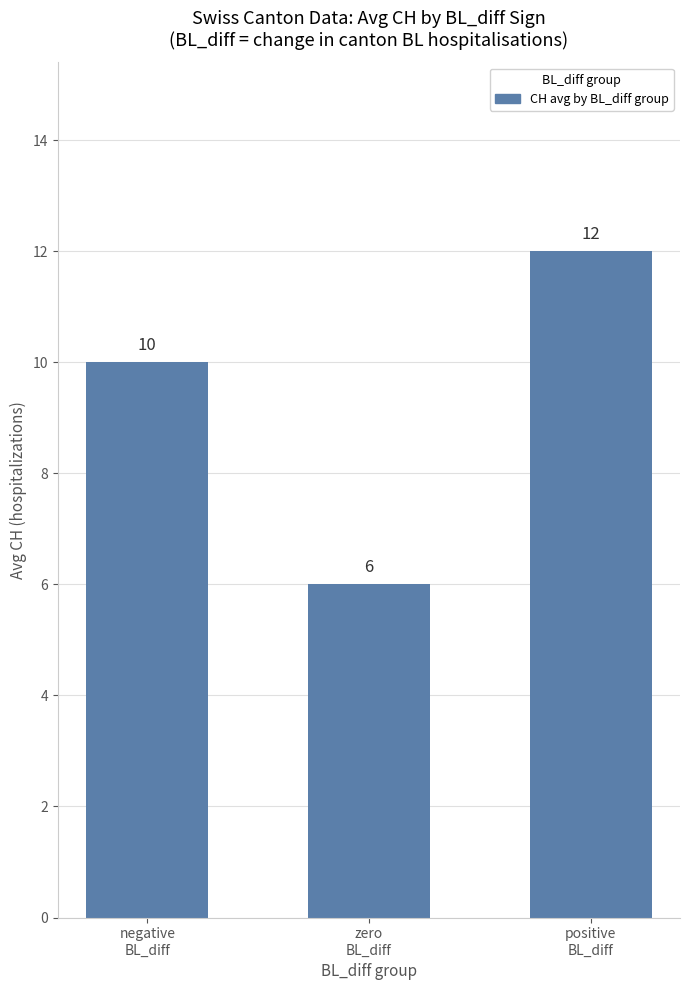

The value at positive
BL_diff is 12. True or false?

True